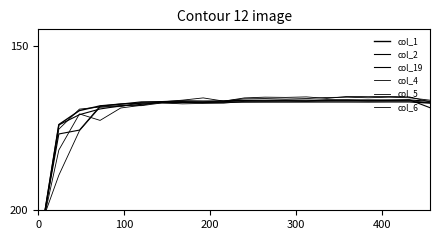

Where do col_5 and col_2 first cross each other?

0 and 100